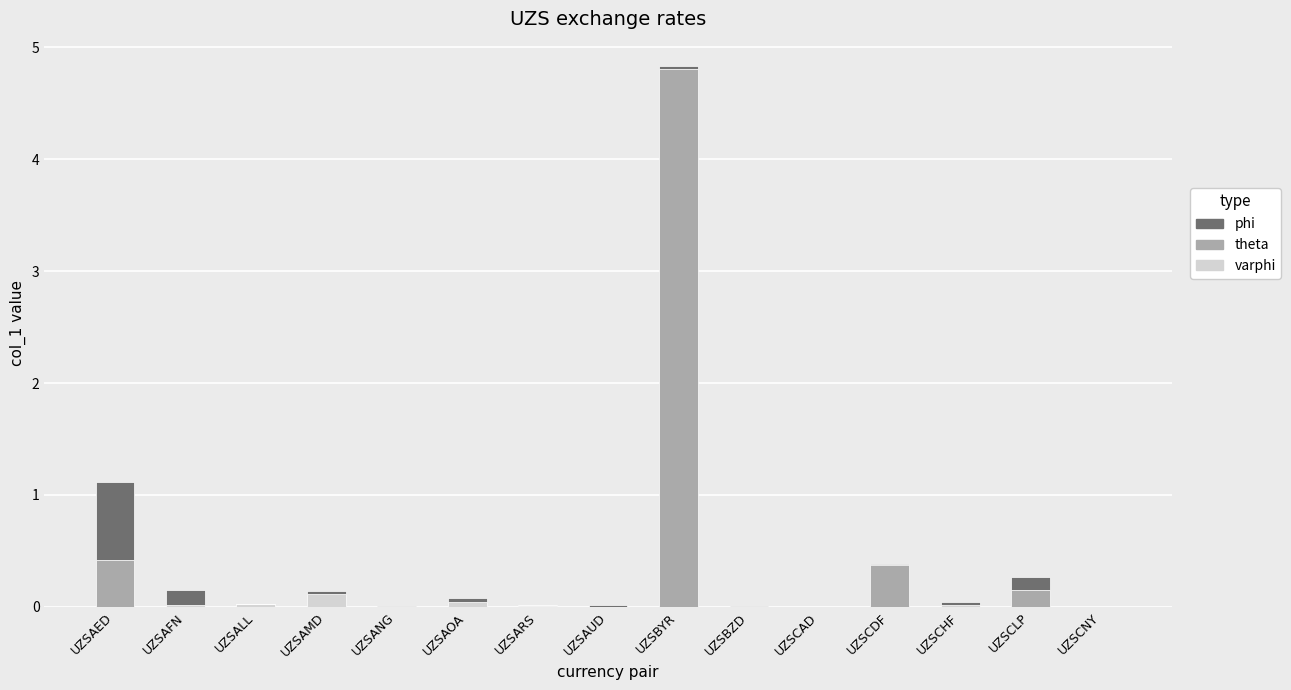

At how many categories does at least one series exceed 0?

15